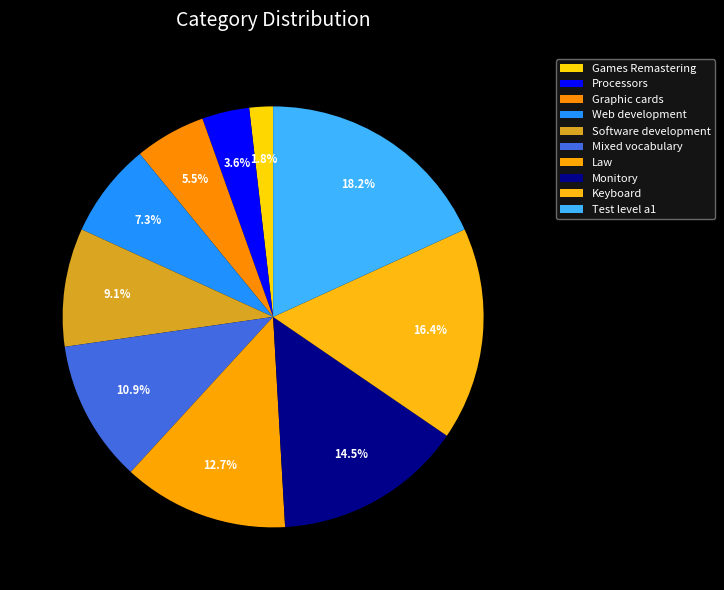

What is the change in value from Software development to Mixed vocabulary?

+1